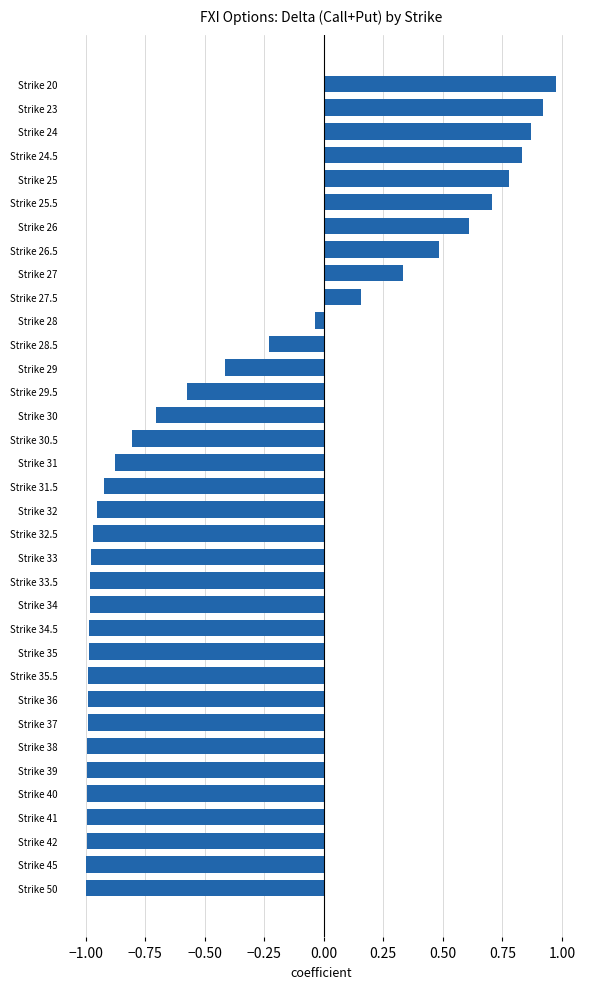

What position from the top is Strike 39?

30